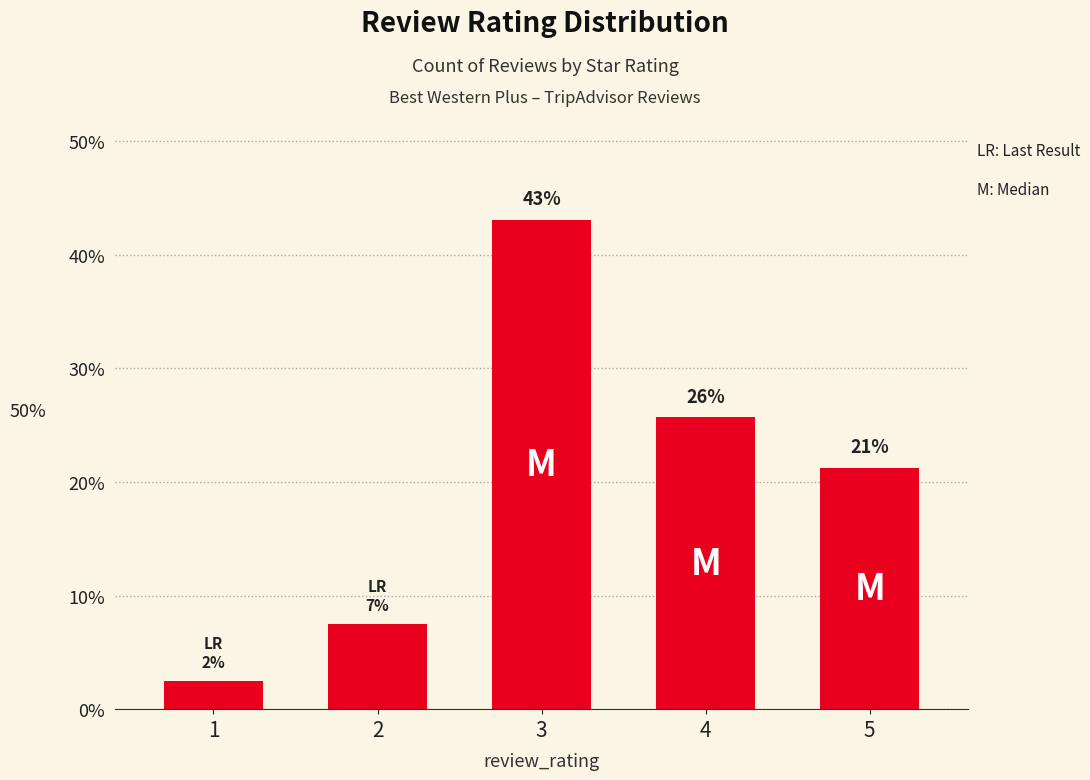

The value at 5 is 0.4. True or false?

False